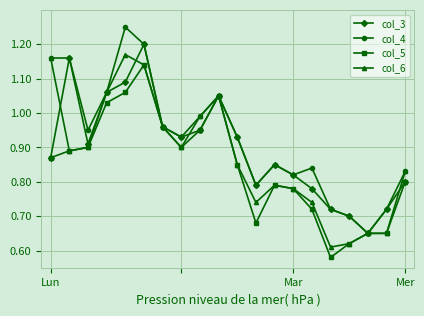

At how many categories does at least one series exceed 0?

20